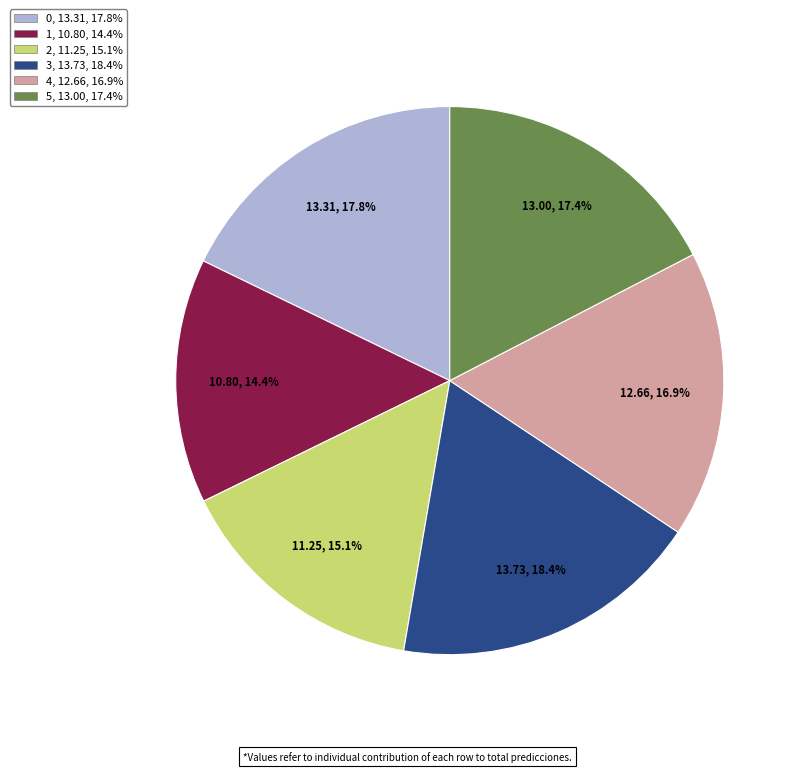

Approximately how many times larger is the value at 4 compared to 1?

1.2